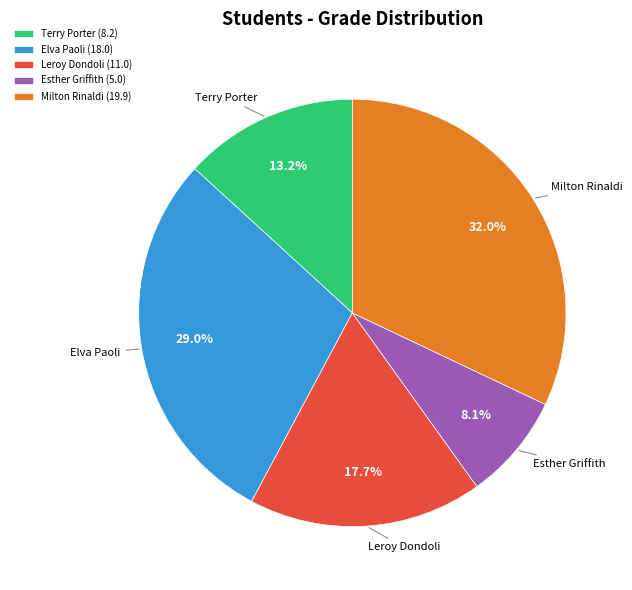

How many slices are in this pie chart?

5